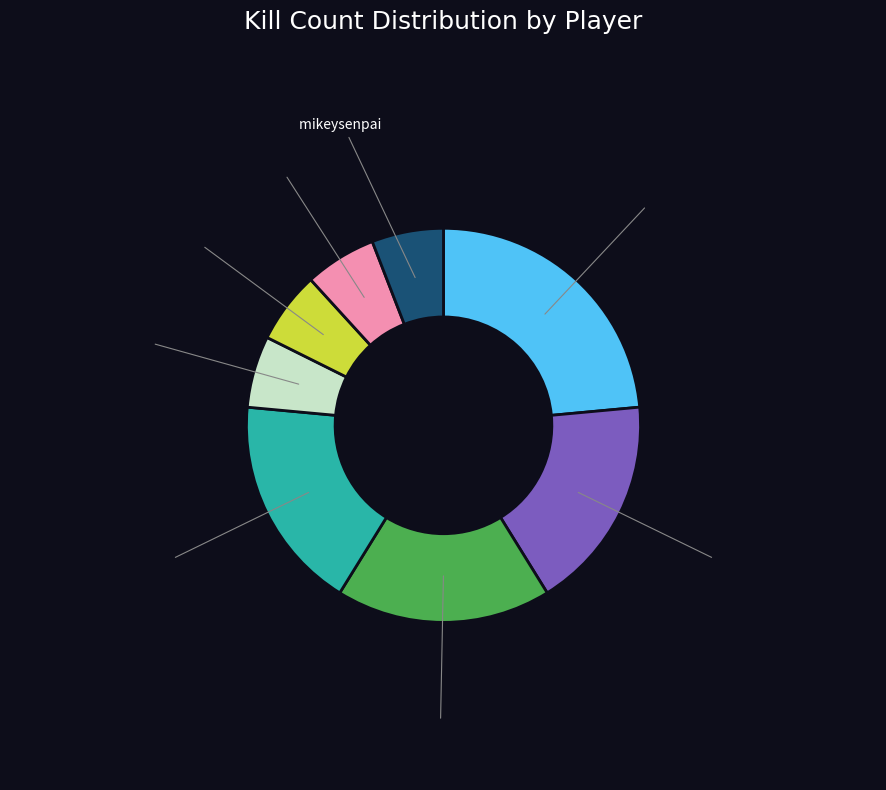

Is there a majority slice in this chart?

No